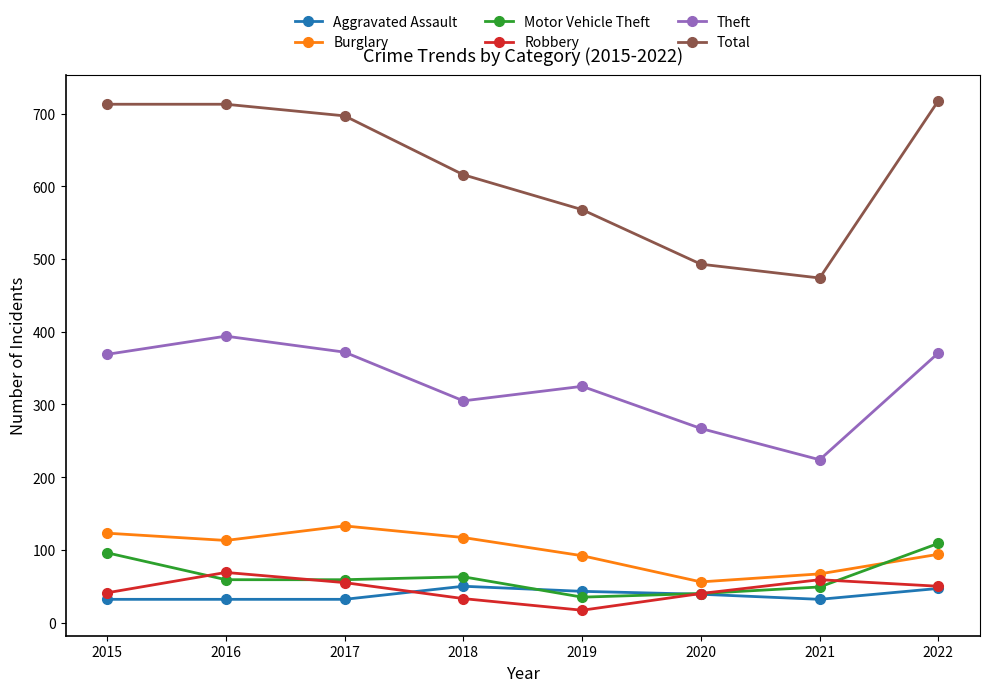

The value of Robbery at 2018 is 58. True or false?

False